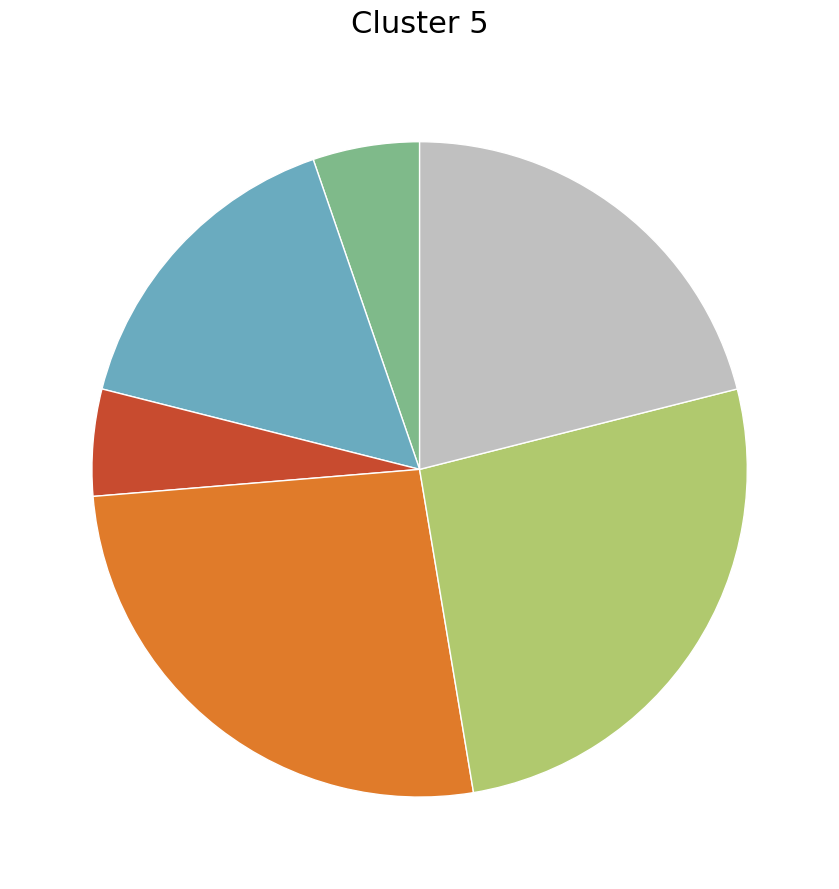

Does any single category account for the majority?

No